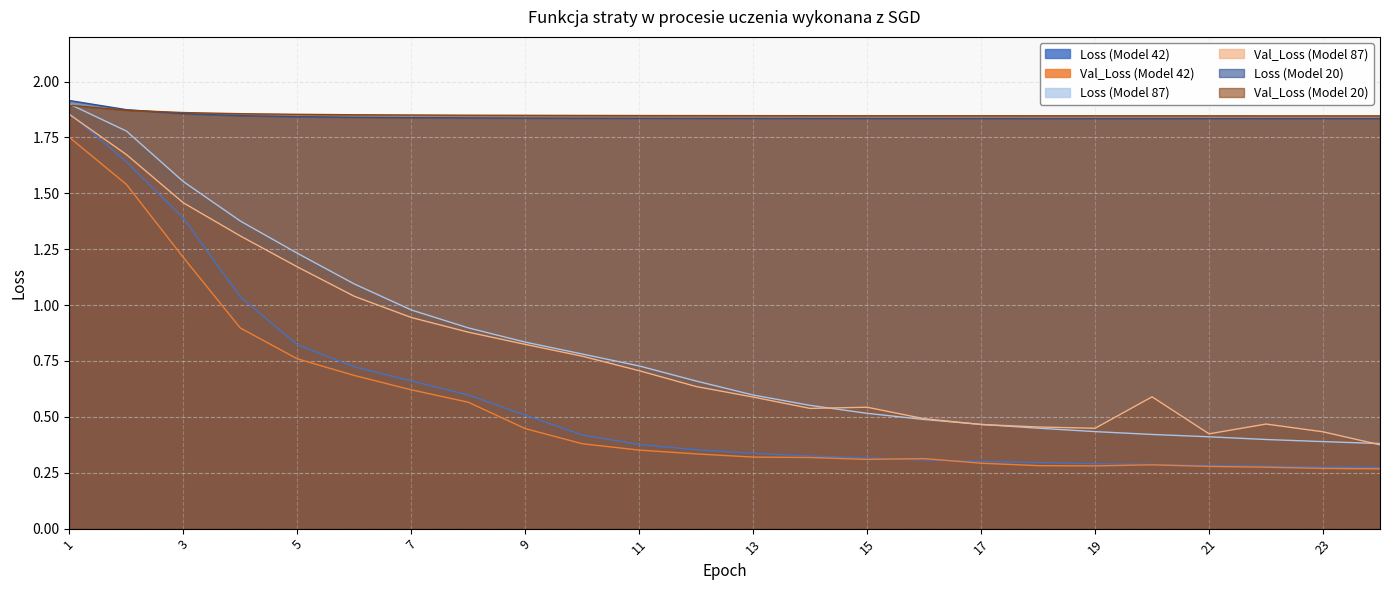

What is the sum of all Loss (Model 42) values?

14.0